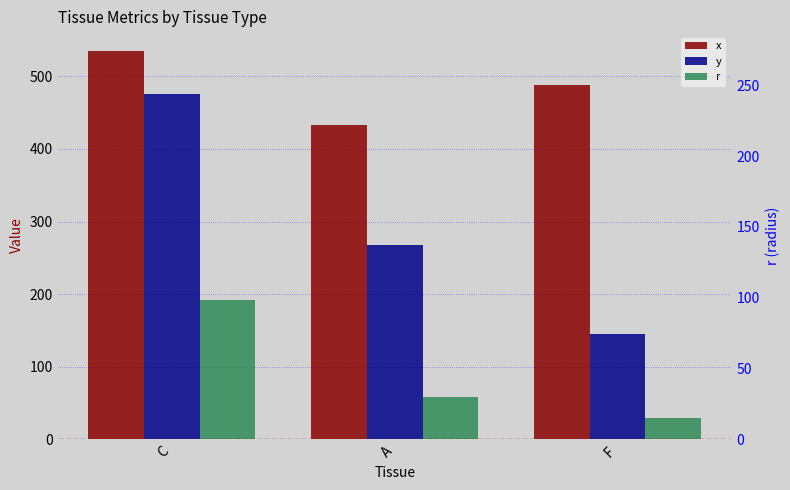

Which series has the widest spread of values?

y